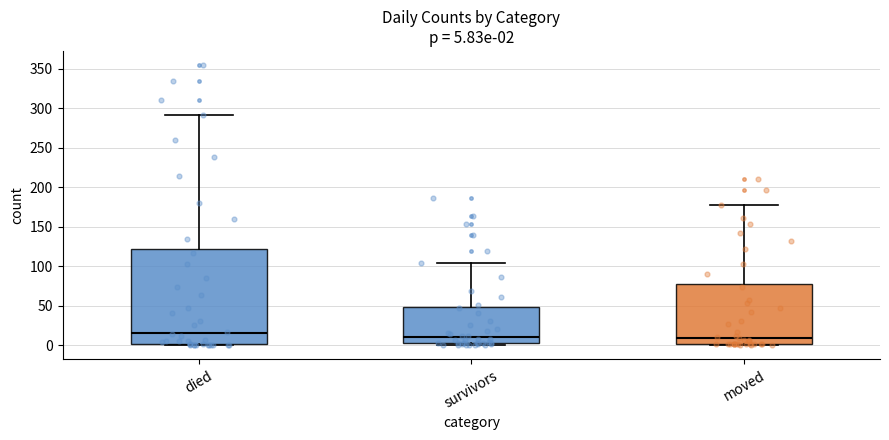

Comparing the boxes themselves (not the whiskers), which one is the tallest?

died